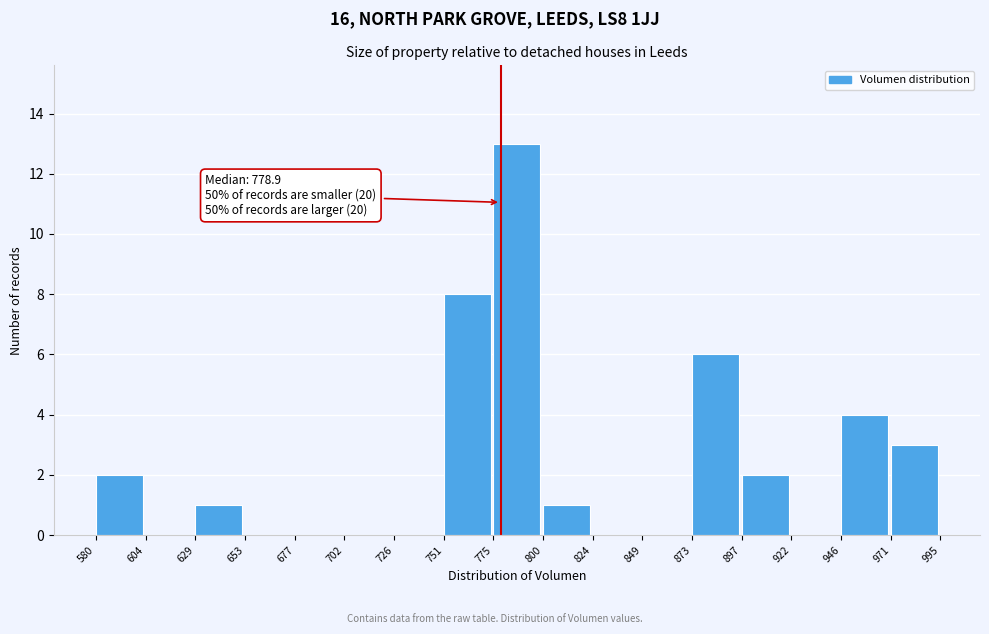

Which range on the x-axis has the tallest bar?

775 to 800